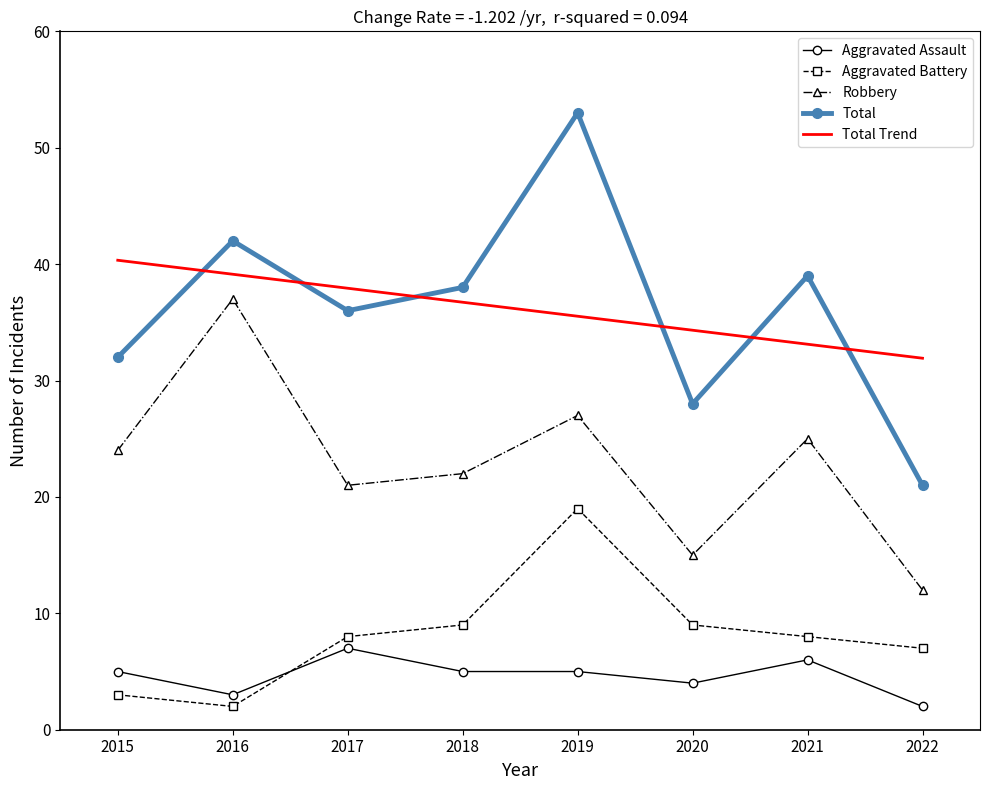

Where is Robbery nearest to the value 24?

2015